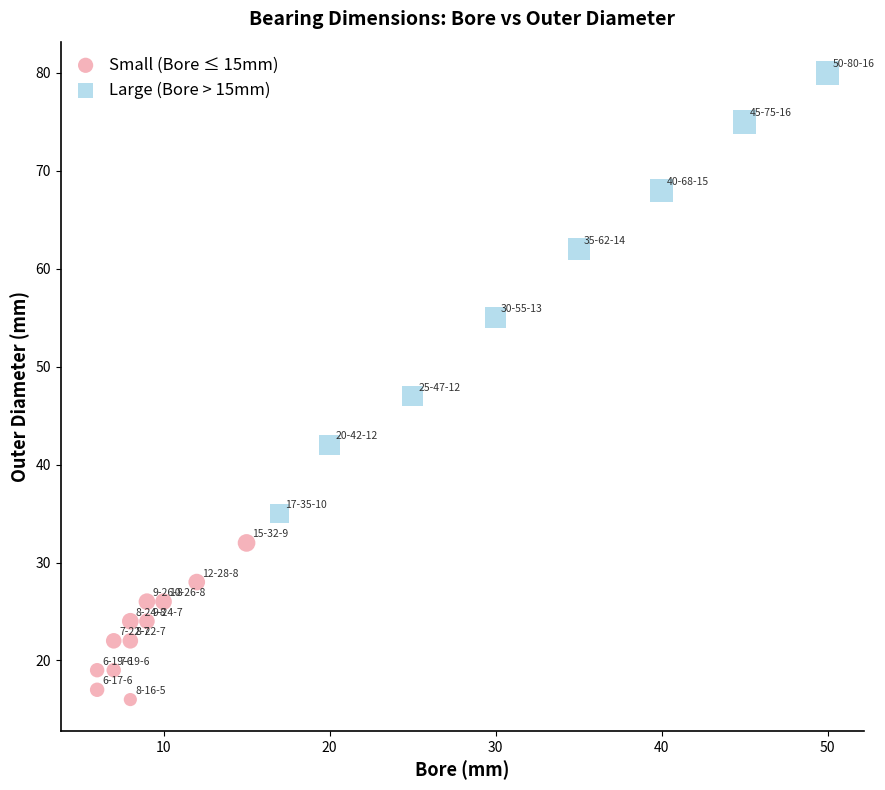

Which series contains the lowest Y value?

Small (Bore ≤ 15mm)